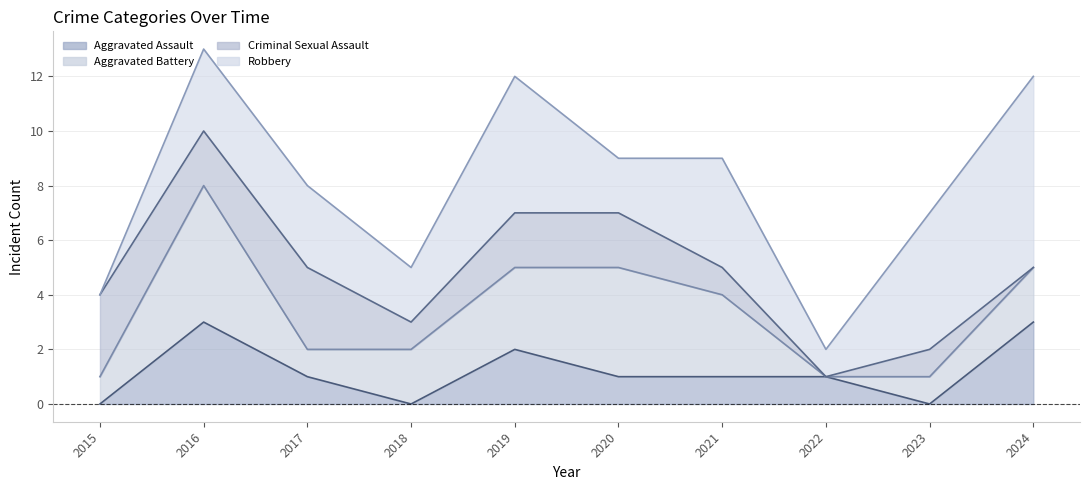

At how many categories does at least one series exceed 0?

10